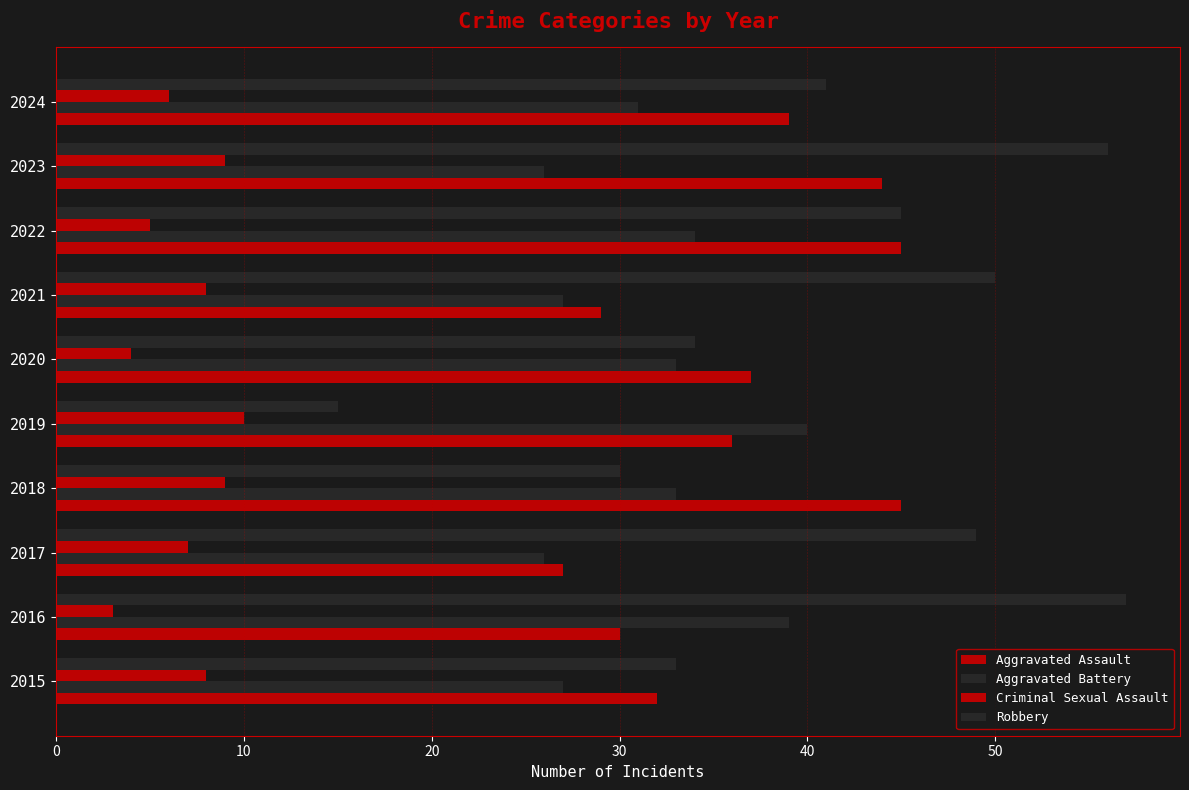

How many data points does each series have?

10